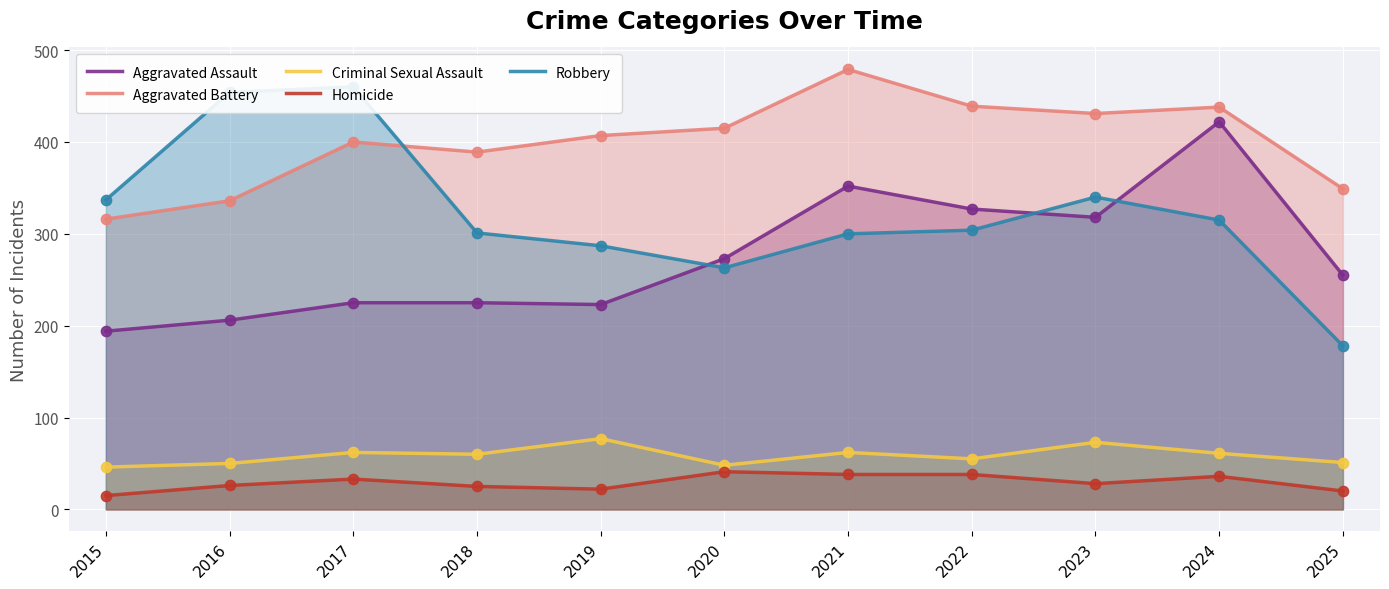

Which series has the largest Y range (max minus min)?

Robbery